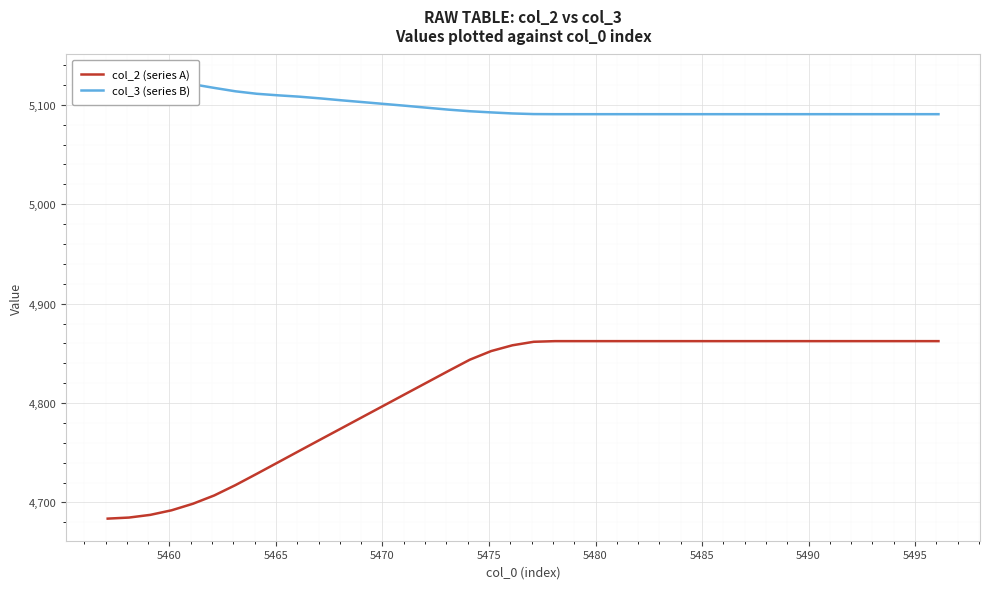

What is the lowest value of the col_2 (series A) series?

4683.7